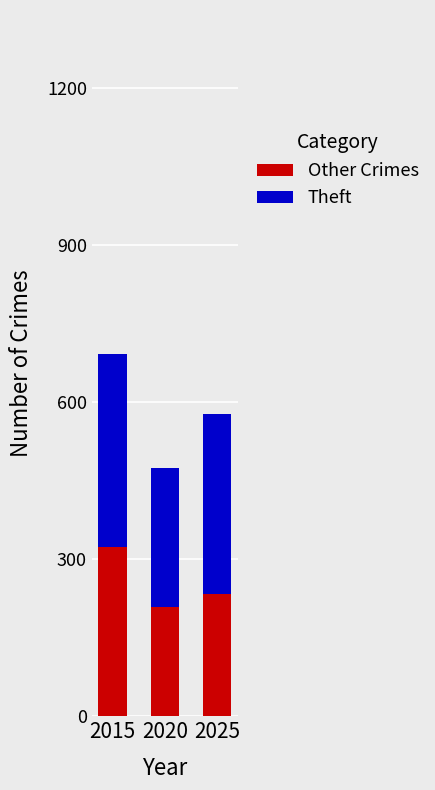

The value of Other Crimes at 2025 is 403. True or false?

False